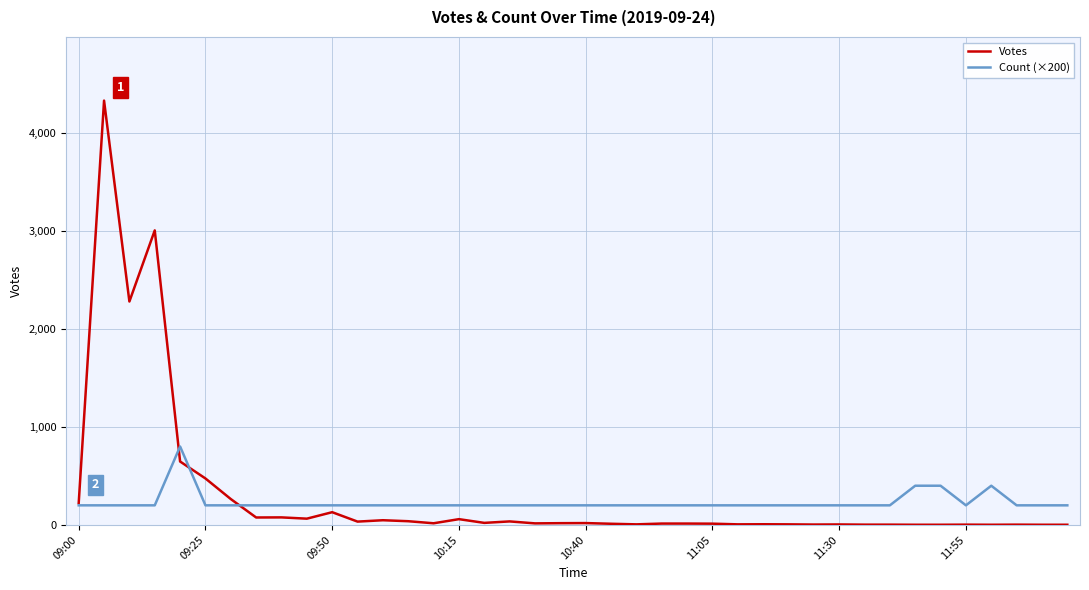

After their last crossing, which series has the higher values: Count (×200) or Votes?

Count (×200)